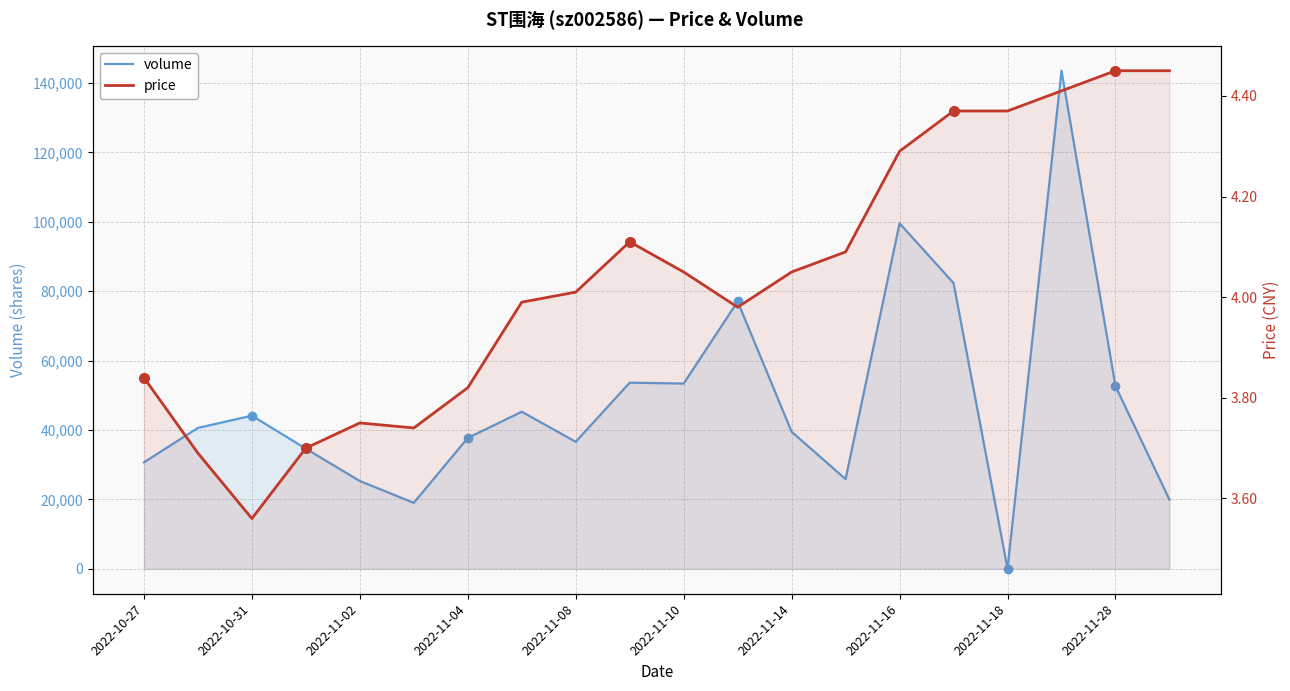

What is the sum of all volume values?

961621.0